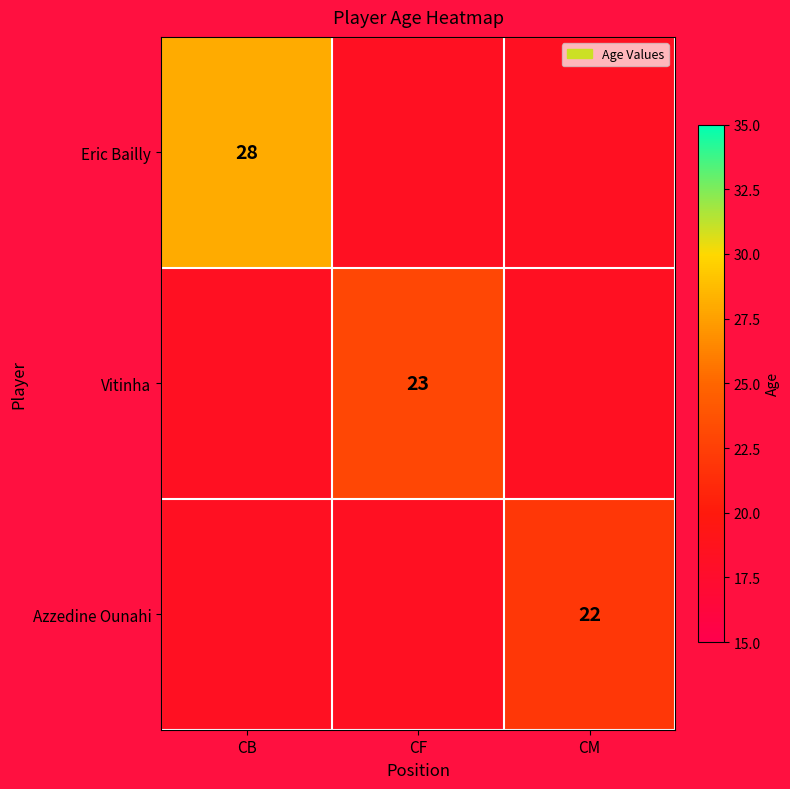

Which series has the largest range (max minus min)?

Eric Bailly